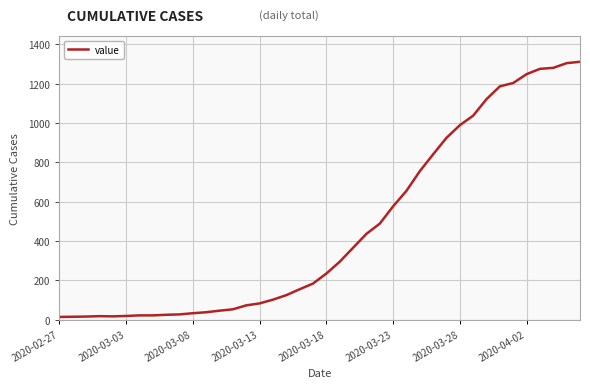

What is the maximum value shown in the chart?

1312